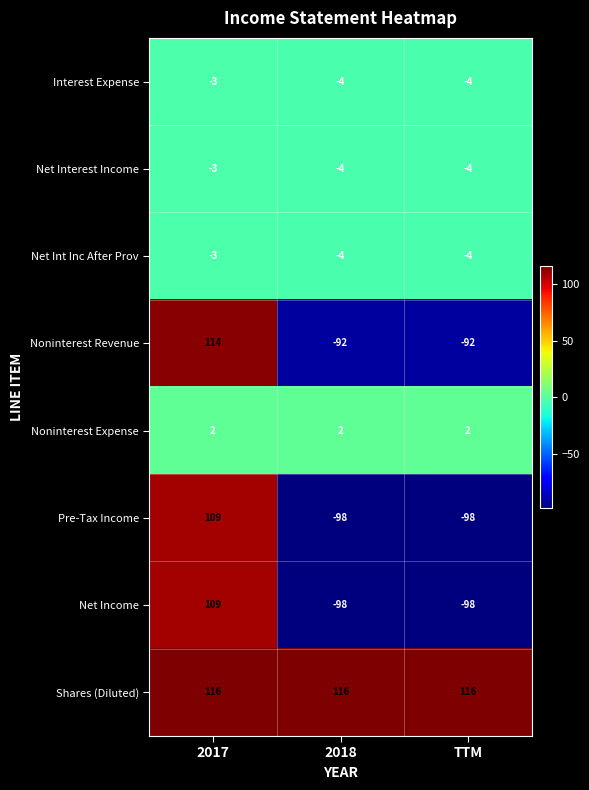

What is the minimum value for Noninterest Revenue?

-92